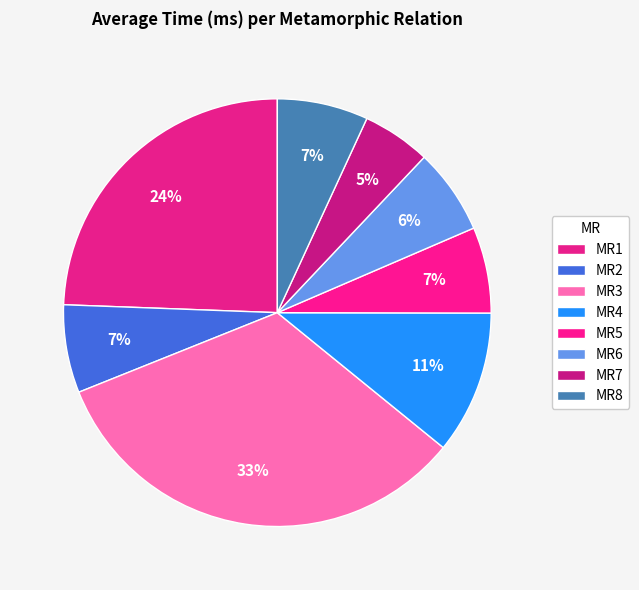

Count the number of slices in the pie.

8